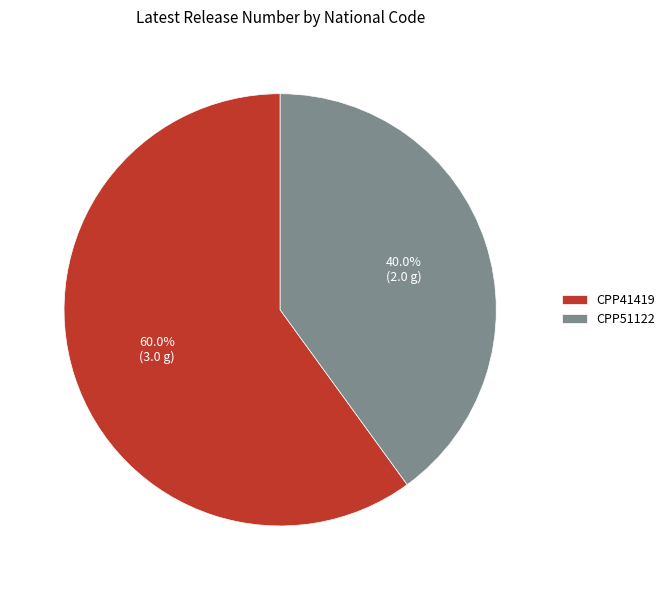

Combined, do CPP41419 and CPP51122 account for over 50%?

Yes